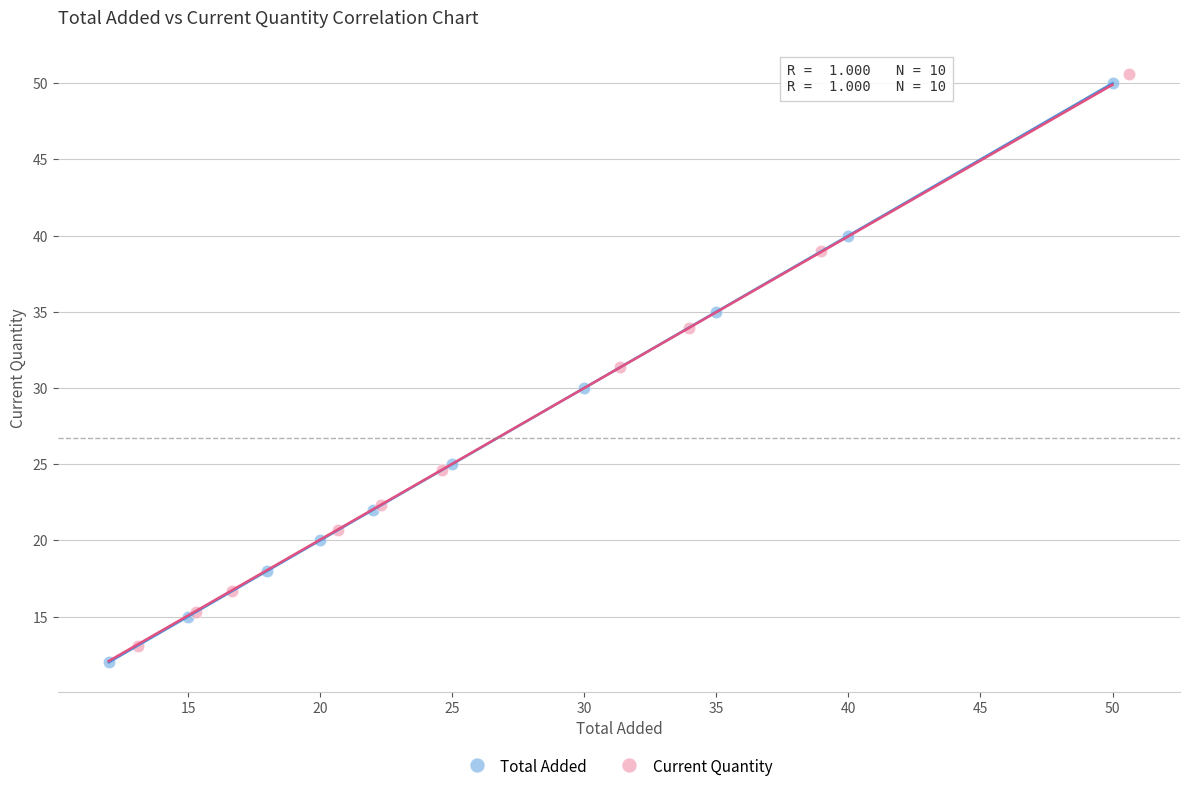

Which series has the widest spread of Y values?

Total Added